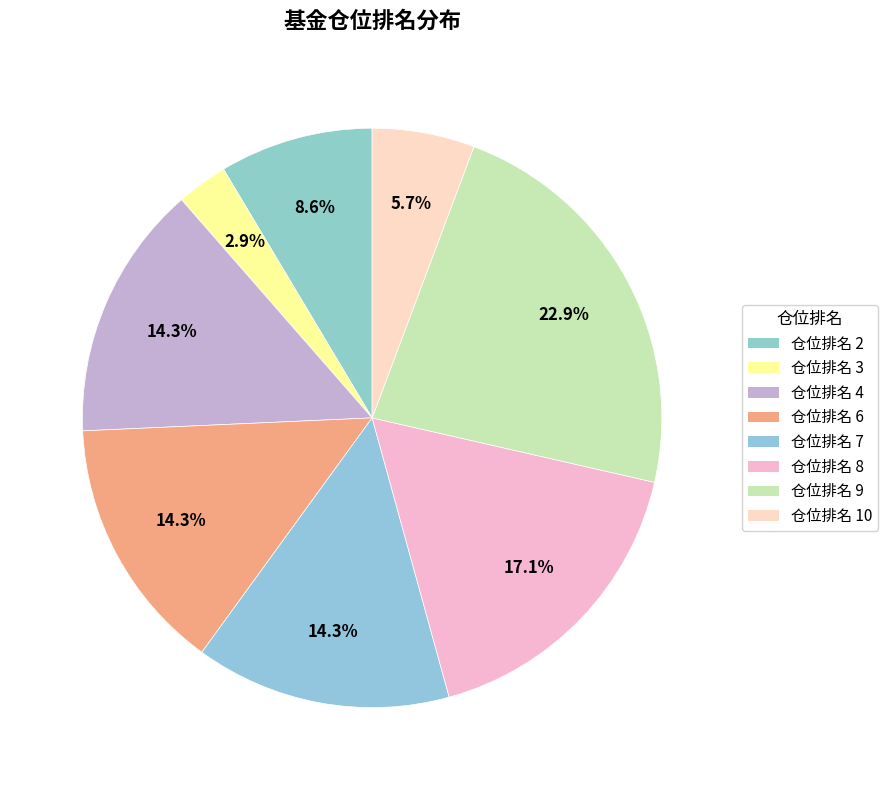

What percentage is the 仓位排名 8 slice, to the nearest percent?

17%